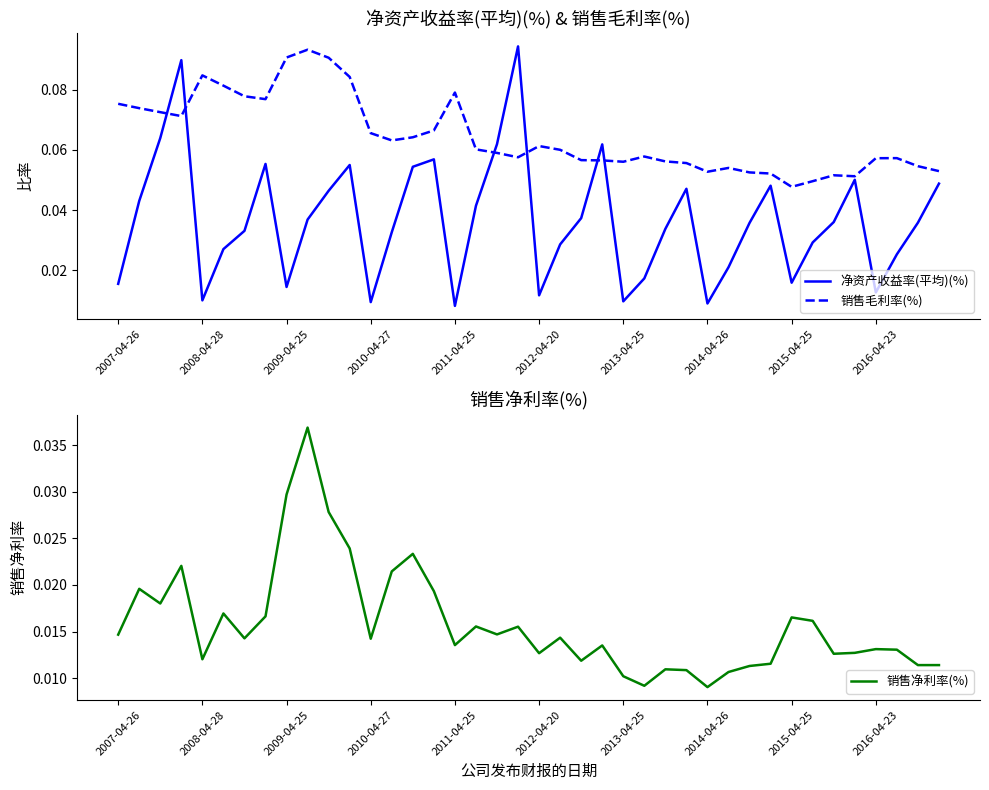

What are all the series names shown in the legend?

净资产收益率(平均)(%), 销售毛利率(%), 销售净利率(%)